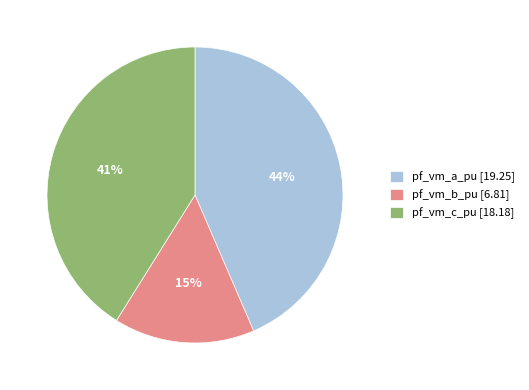

Count the number of slices in the pie.

3